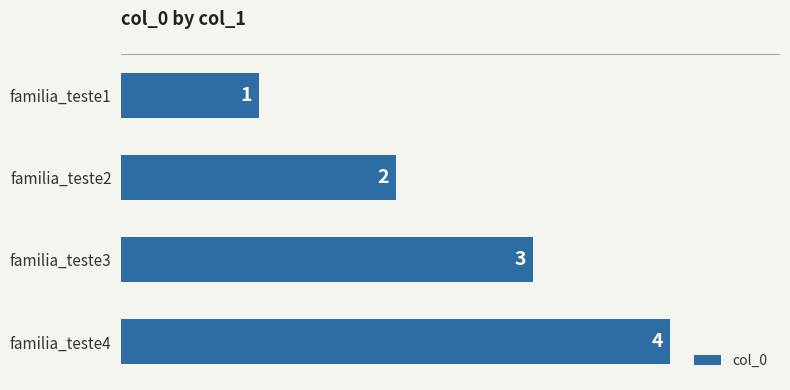

What is the change in value from familia_teste1 to familia_teste2?

+1